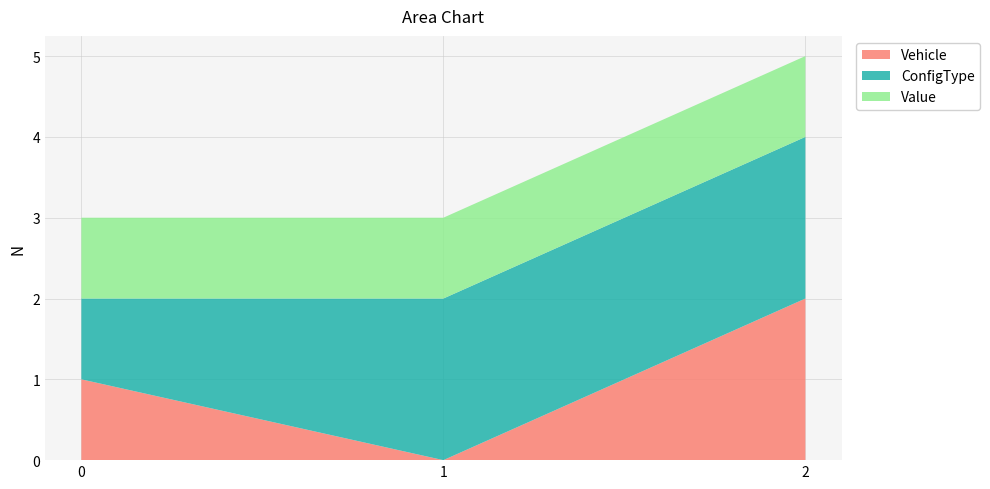

Reading left to right, what are all the values shown in this chart?

Vehicle: 0=1	1=0	2=2
ConfigType: 0=1	1=2	2=2
Value: 0=1	1=1	2=1